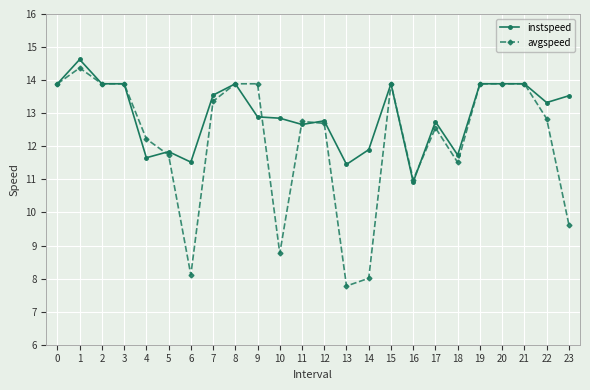

What is the difference between the maximum and minimum values in the avgspeed series?

6.6